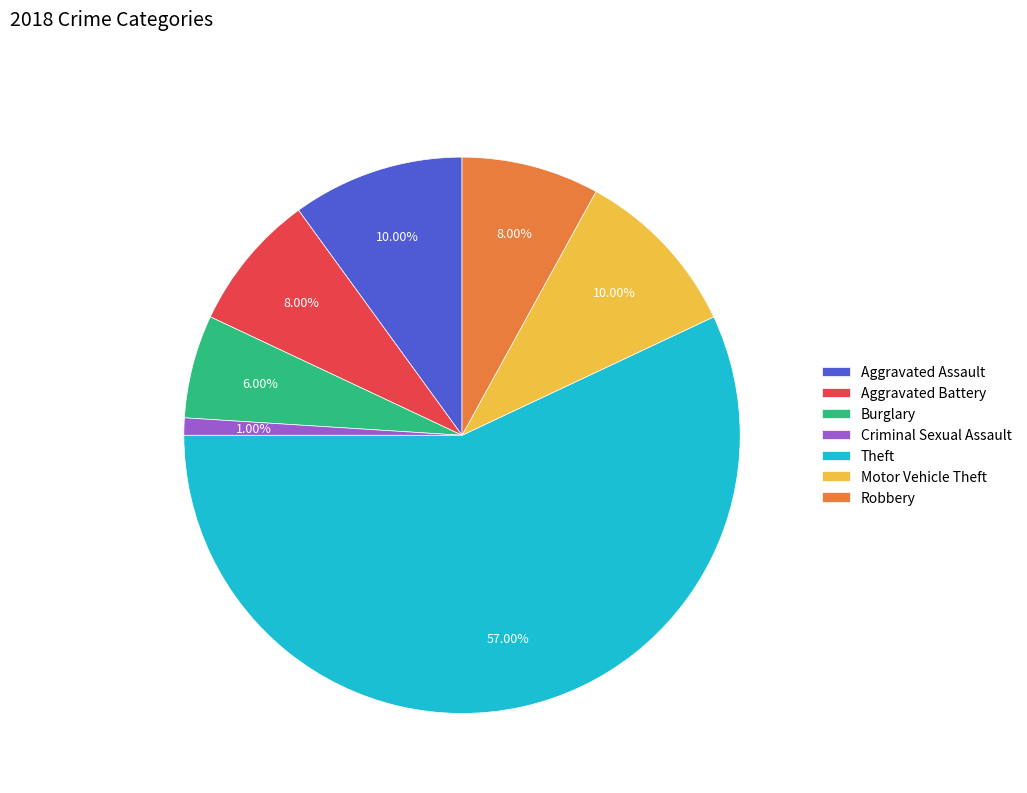

To the nearest percent, what is the difference between the Criminal Sexual Assault and Aggravated Battery slice percentages?

7%